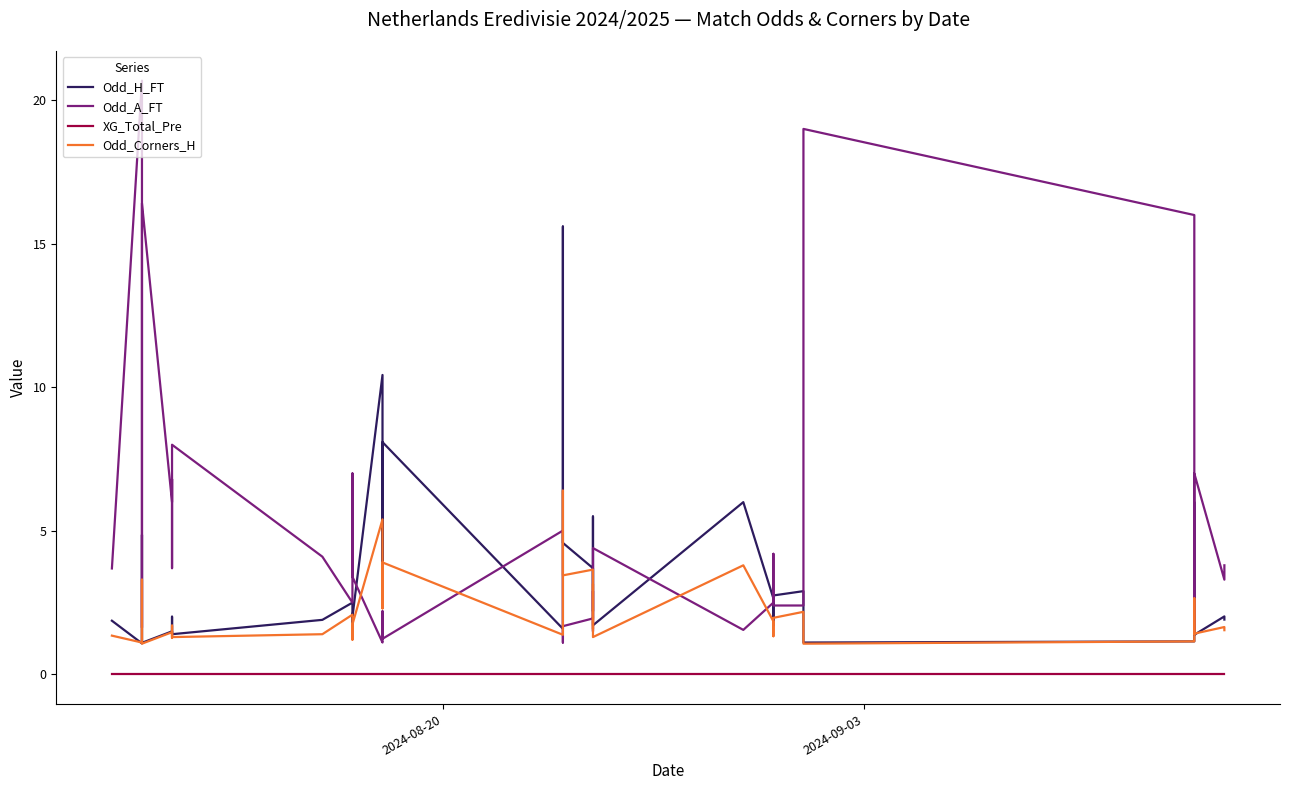

What are all the series names shown in the legend?

Odd_H_FT, Odd_A_FT, XG_Total_Pre, Odd_Corners_H